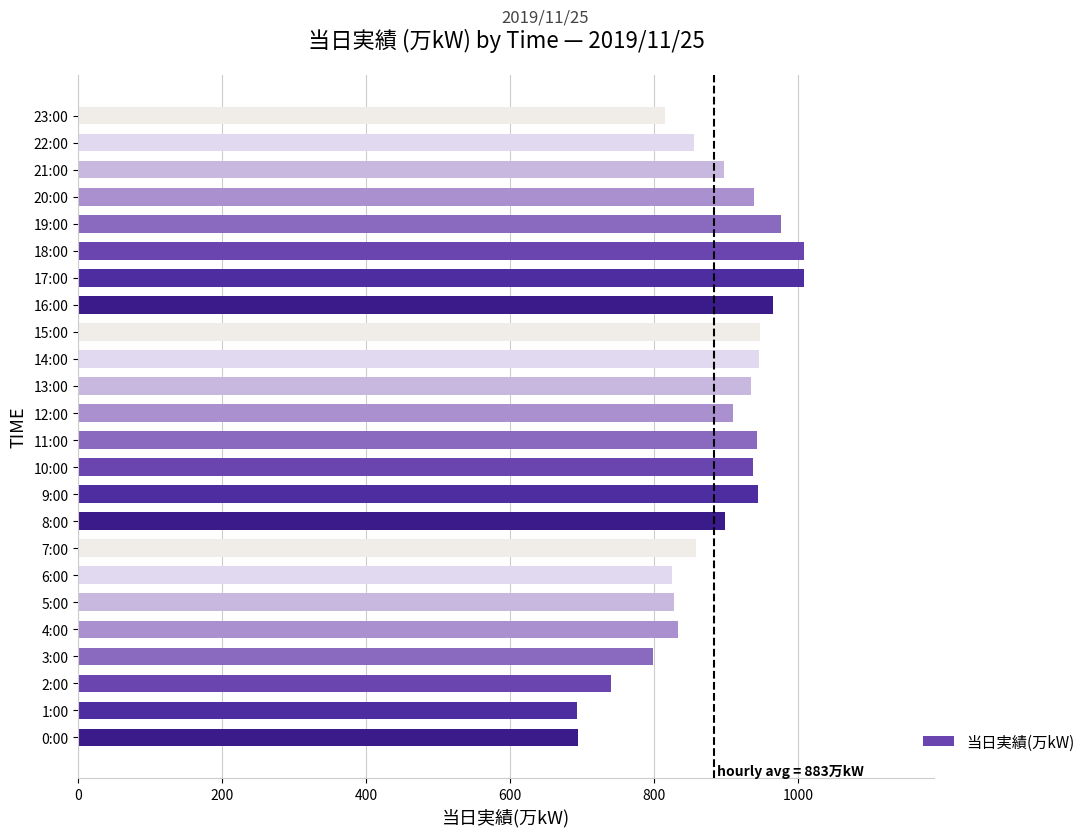

True or false: the data shows 1247 at 3:00.

False